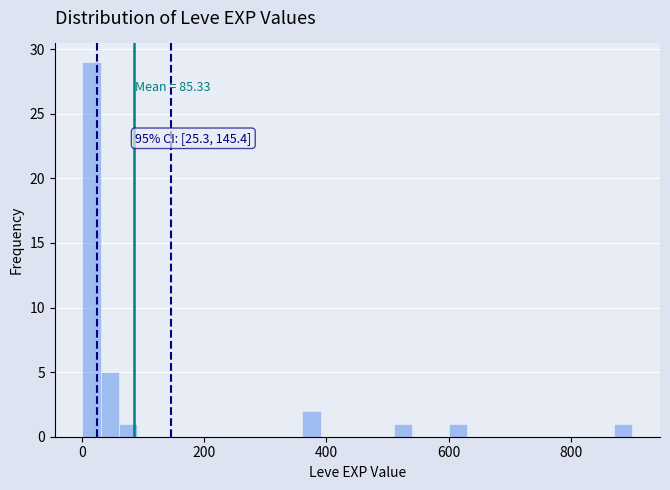

Read against the x-axis, roughly where is the centre of the tallest bar?

20